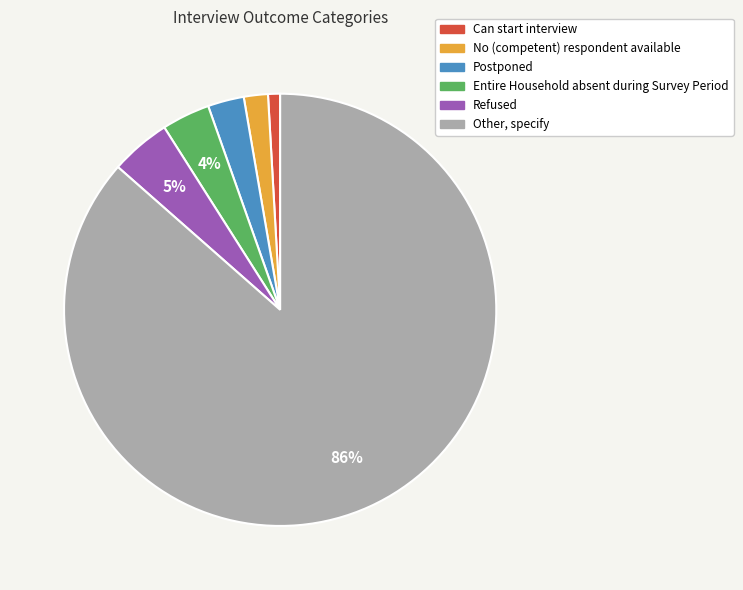

Rank the categories by value from lowest to highest.

Can start interview, No (competent) respondent available, Postponed, Entire Household absent during Survey Period, Refused, Other, specify